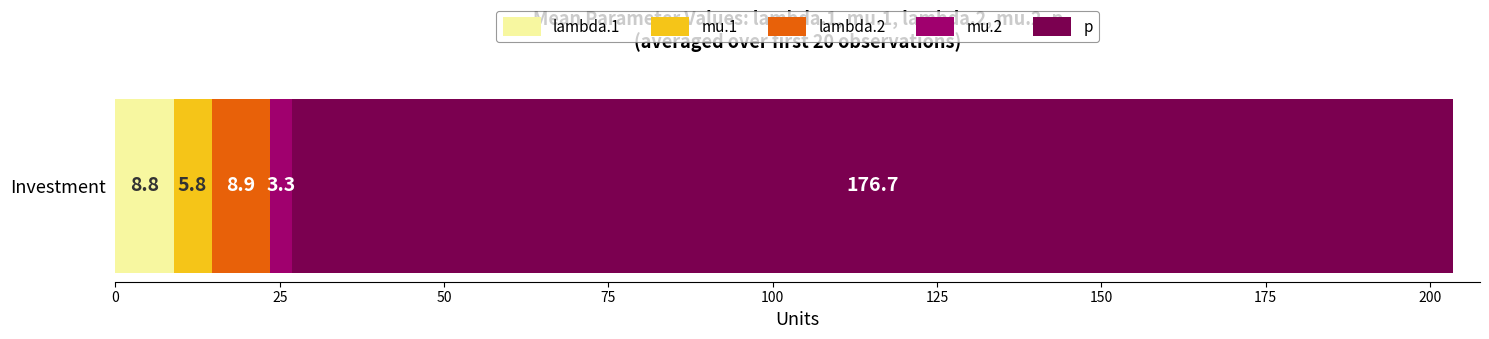

What is the lowest value of the lambda.1 series?

8.8